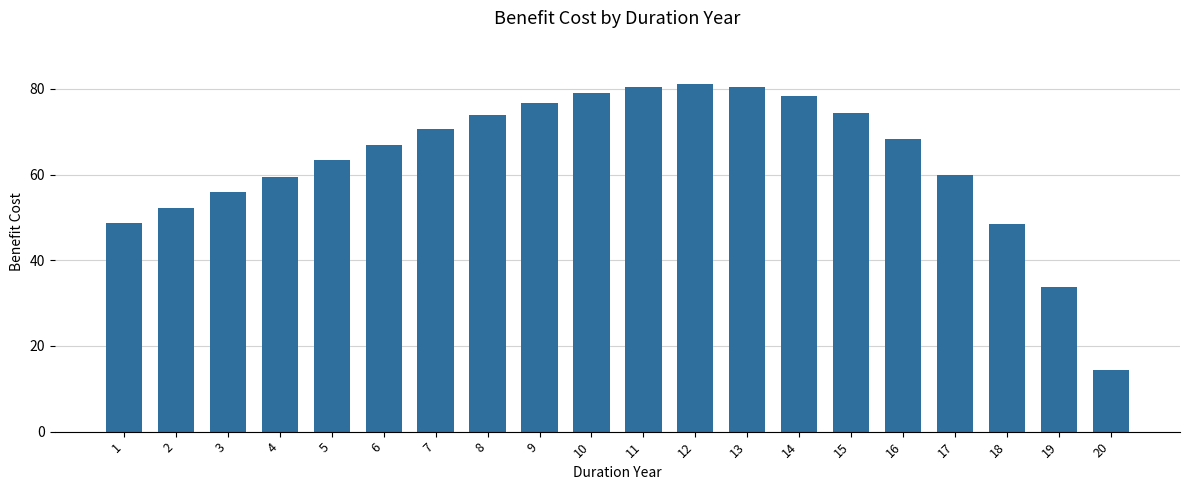

What is the sum of the values at 11 and 20?

94.9